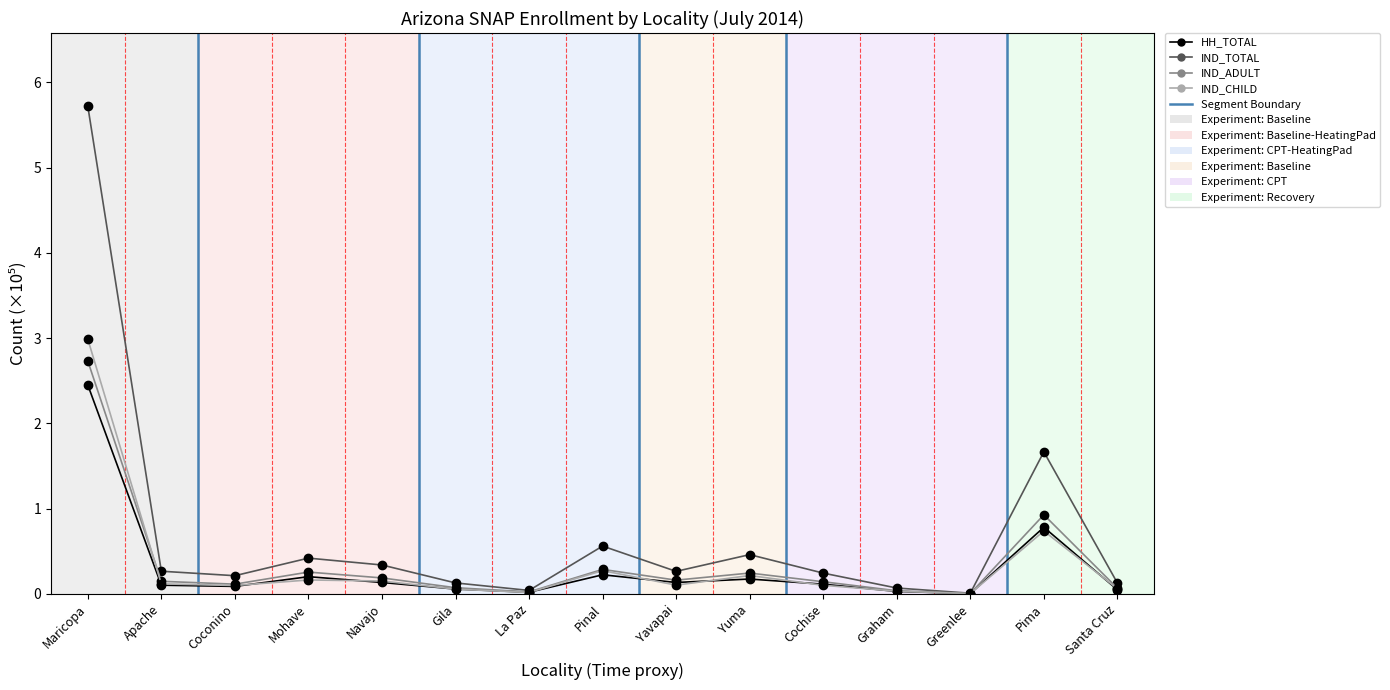

What is the spread (max minus min) of values at Pinal?

0.3